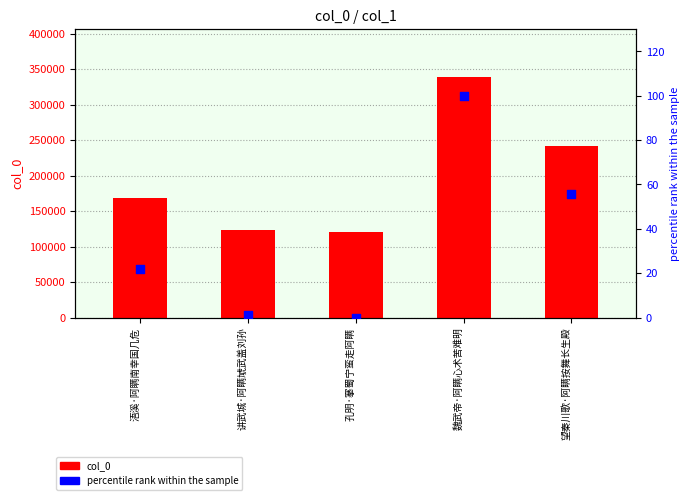

Which series reaches the maximum Y coordinate?

col_0